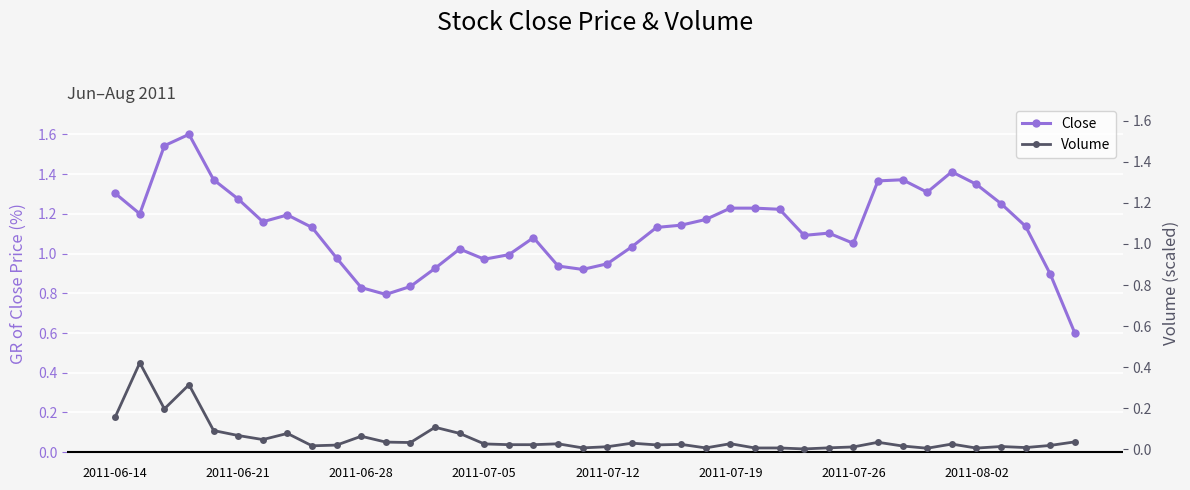

At 18, list the series in order from smallest to largest.

Volume, Close